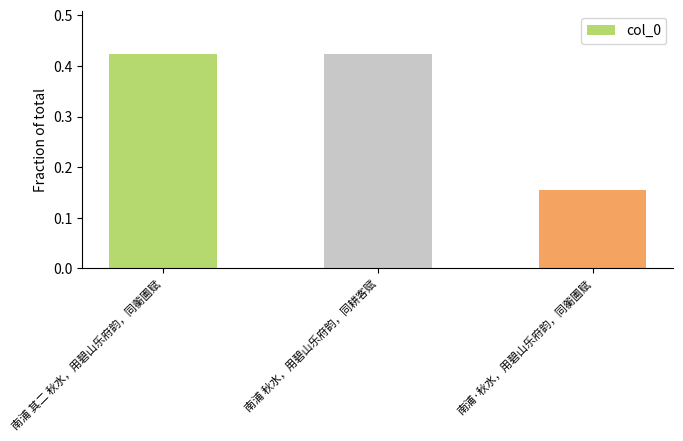

How many bars are there in total?

3